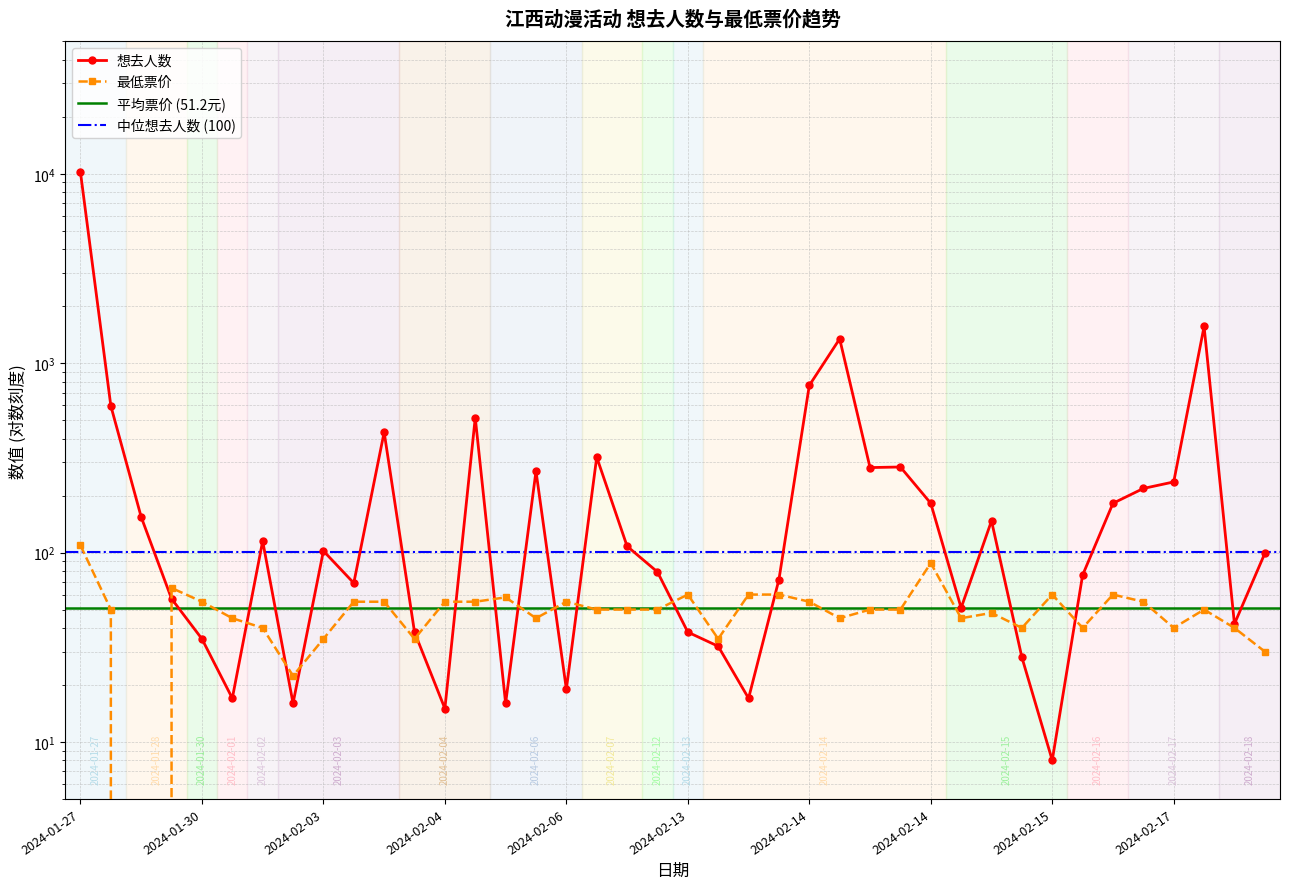

True or false: 想去人数 and 最低票价 intersect in this chart.

True